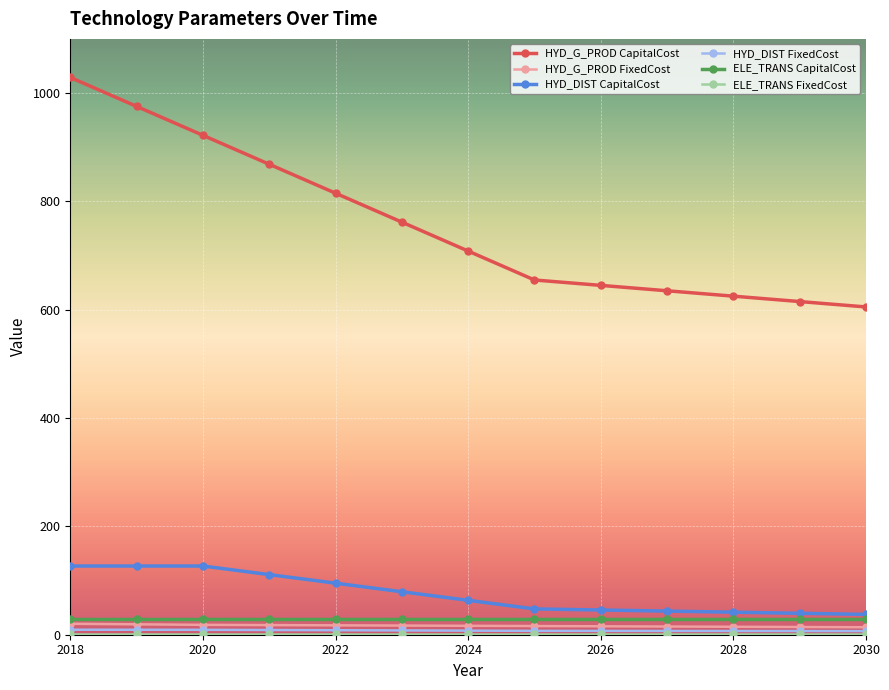

True or false: HYD_G_PROD CapitalCost has more than 2 interior local peaks.

False